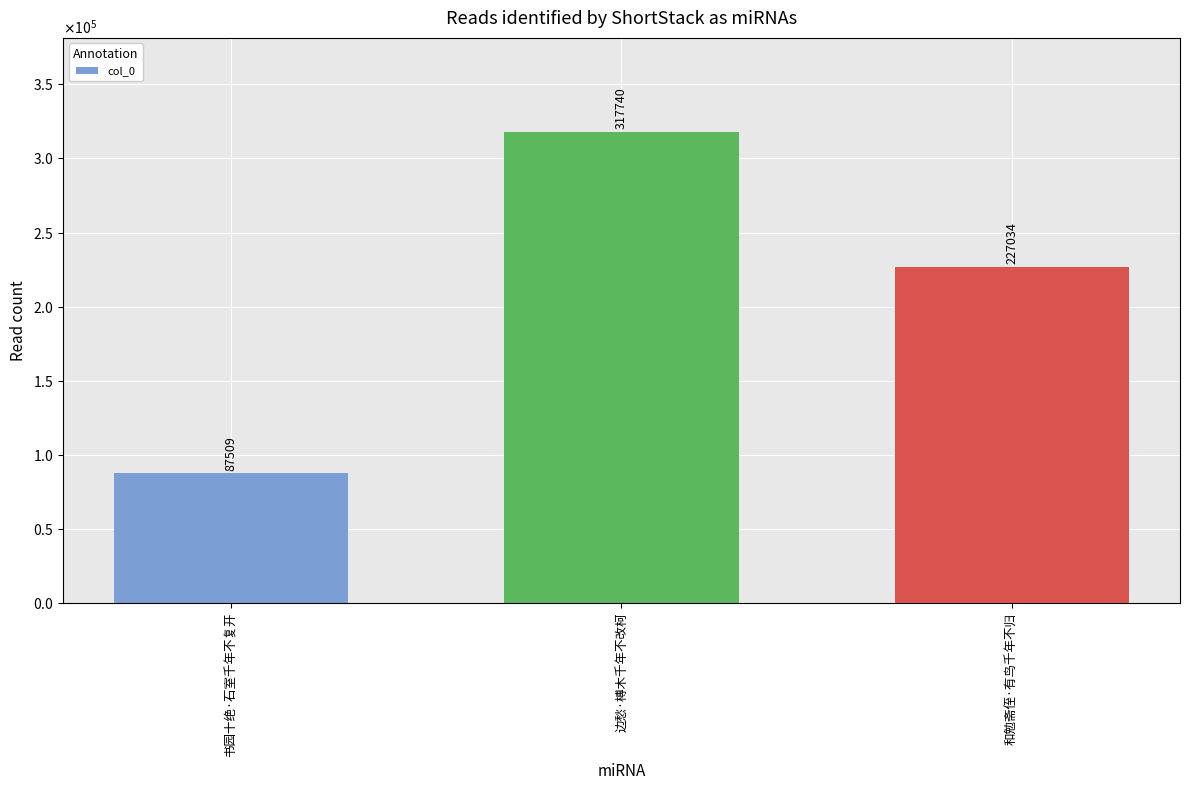

Does the chart contain any negative values?

No